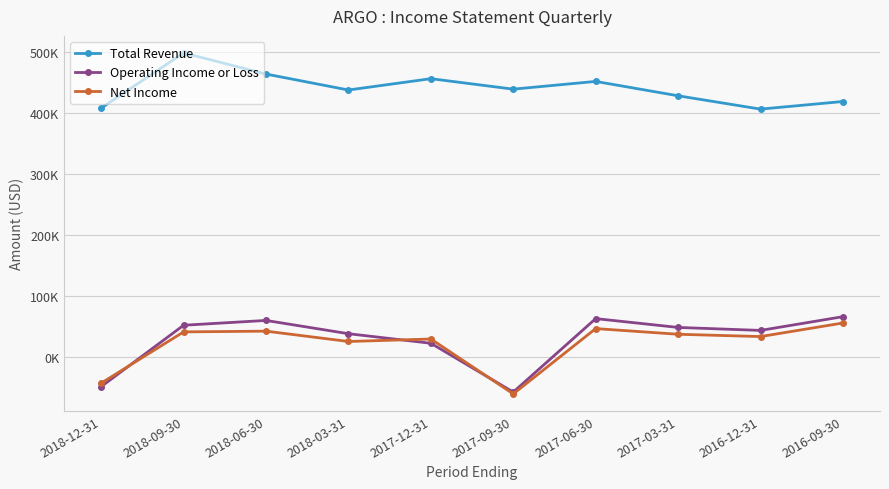

Does the chart have visible grid lines?

Yes